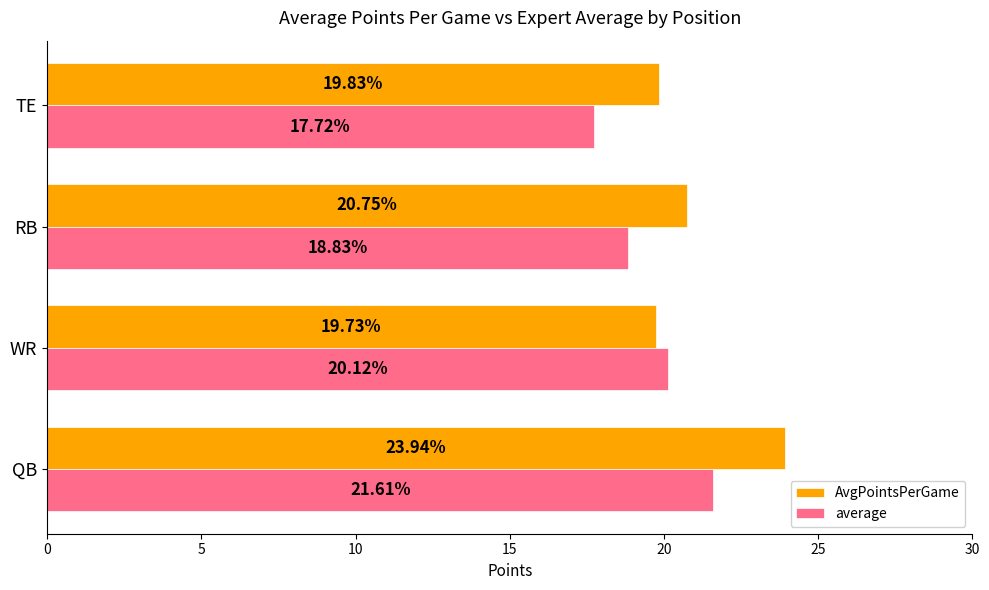

What is the average value of the AvgPointsPerGame series?

21.1